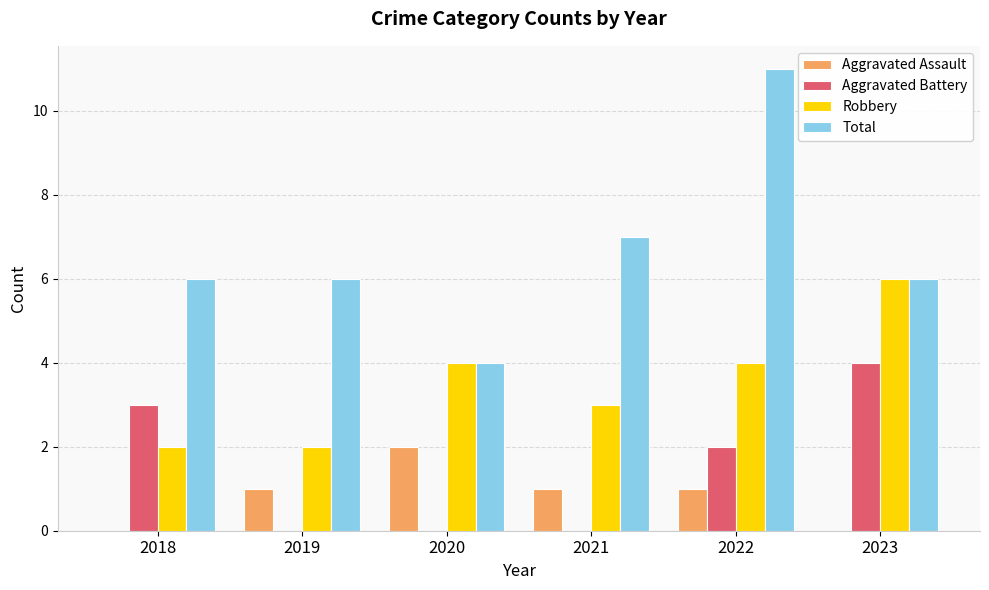

At which category is the sum across all series the highest?

2022